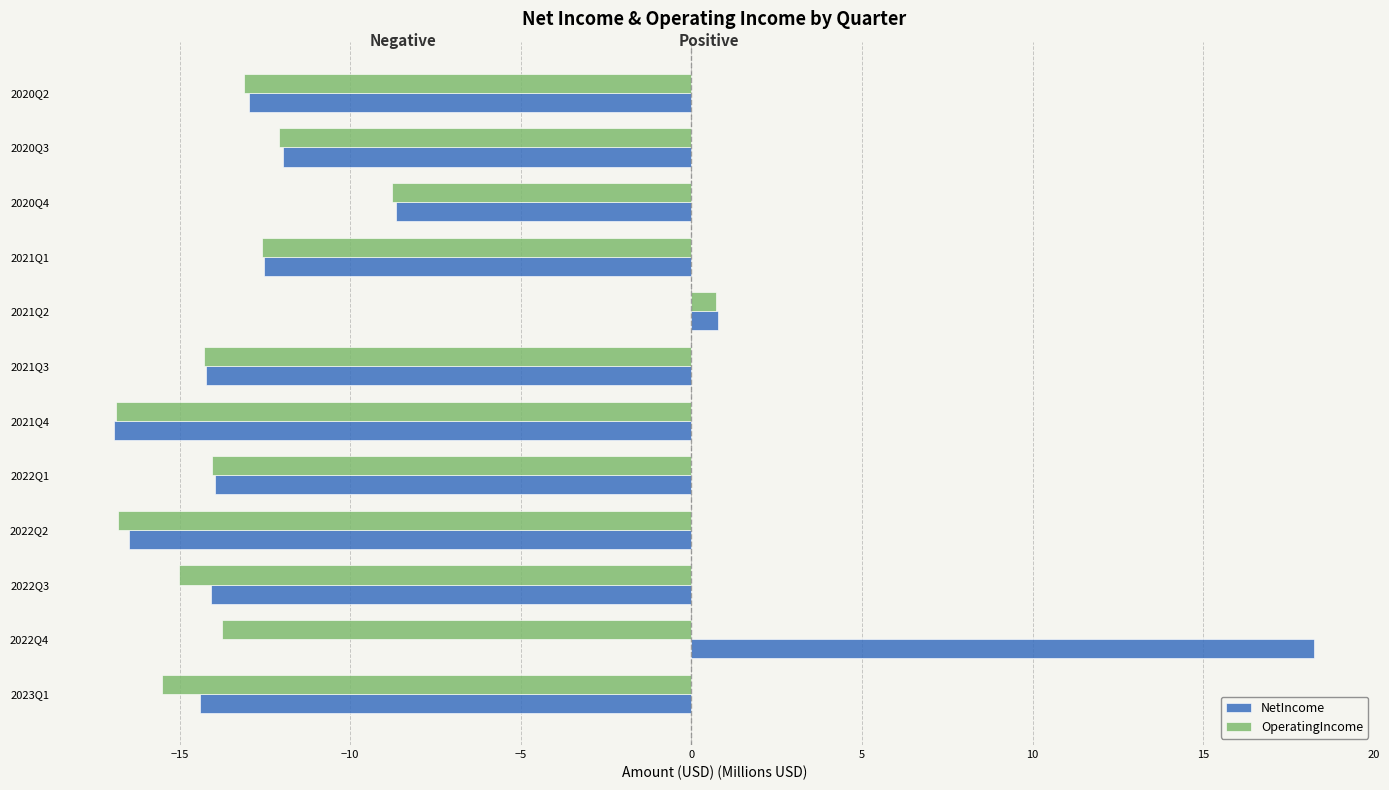

What is the total value across all series at 2021Q3?

-28.5